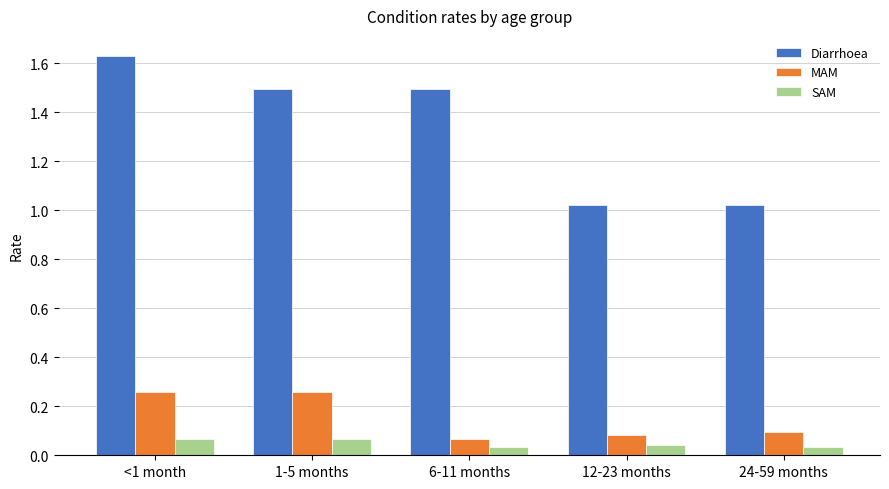

Rank the series at 6-11 months from lowest to highest value.

SAM, MAM, Diarrhoea